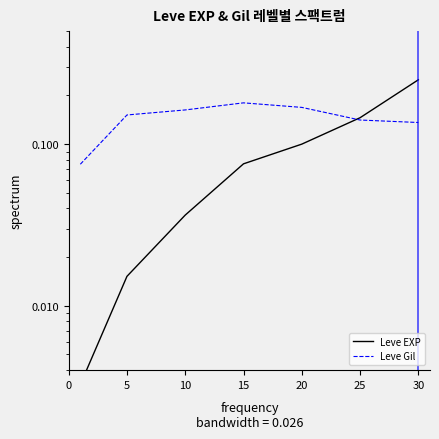

Reading left to right, what are all the values shown in this chart?

Leve EXP: 0.0	0.0	0.0	0.1	0.1	0.1	0.2
Leve Gil: 0.1	0.2	0.2	0.2	0.2	0.1	0.1